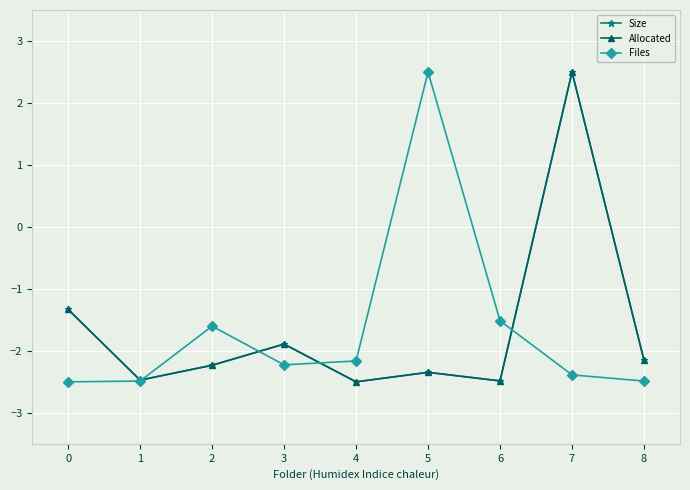

What are all the series names shown in the legend?

Size, Allocated, Files